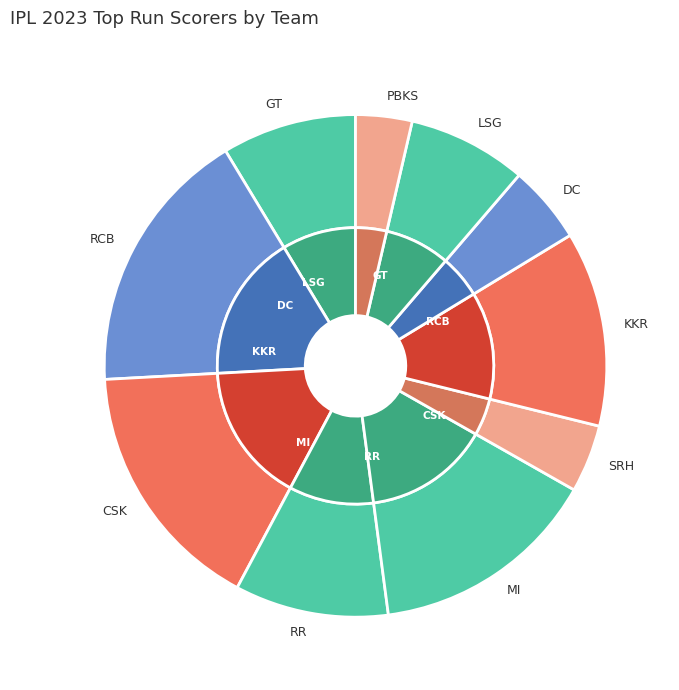

Rank the categories by value from highest to lowest.

RCB, CSK, MI, KKR, RR, GT, LSG, DC, SRH, PBKS